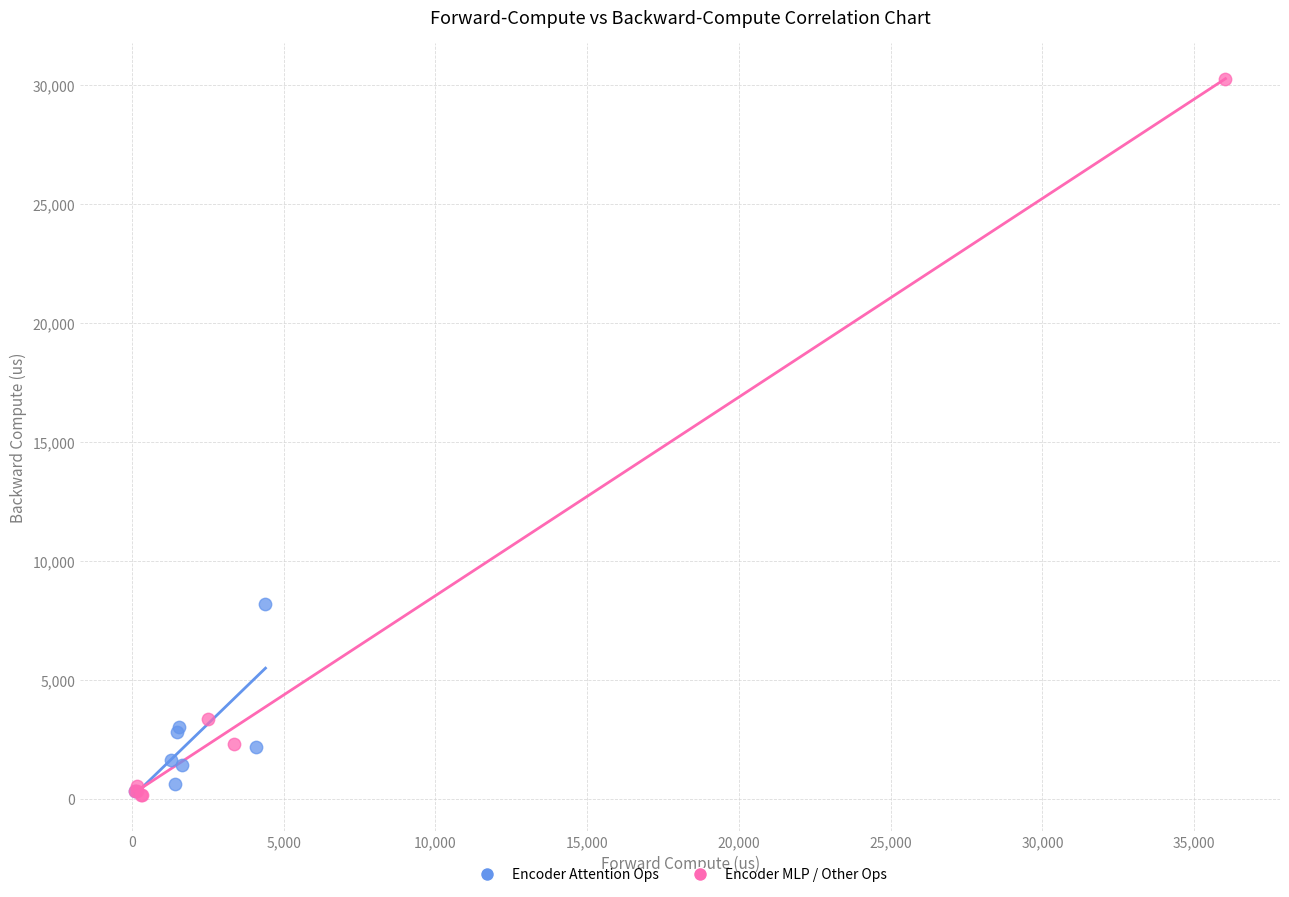

Which series has the largest Y range (max minus min)?

Encoder MLP / Other Ops